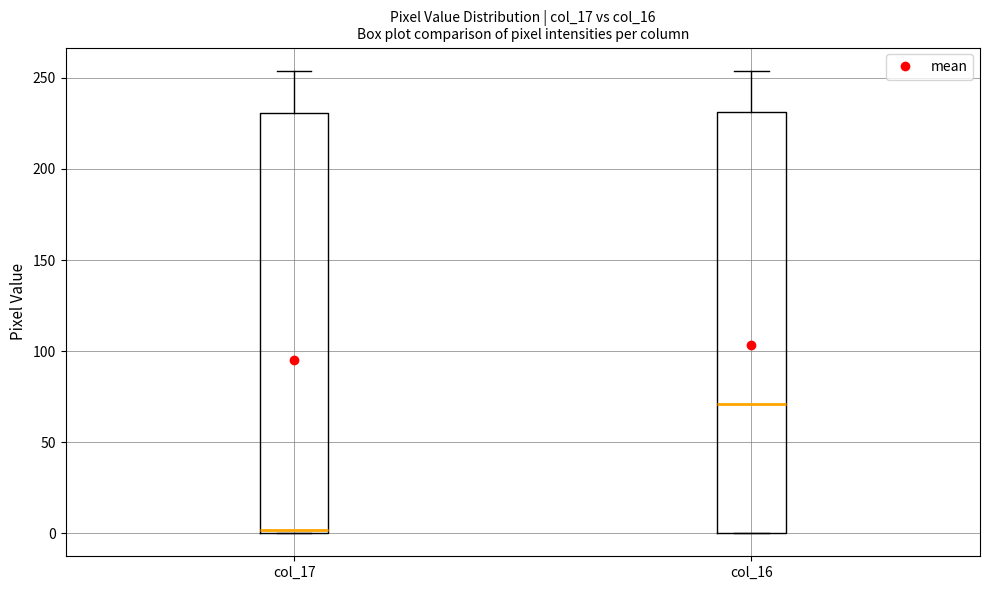

Reading left to right, transcribe this box plot: for each box, give where its median line is, the range the box spans, and where its two whiskers end, as read against the y-axis. The values are not printed on the chart, so give them approximately, as read against the axis.

col_17: median 0, box 0 to 230, whiskers 0 to 255
col_16: median 70, box 0 to 230, whiskers 0 to 255